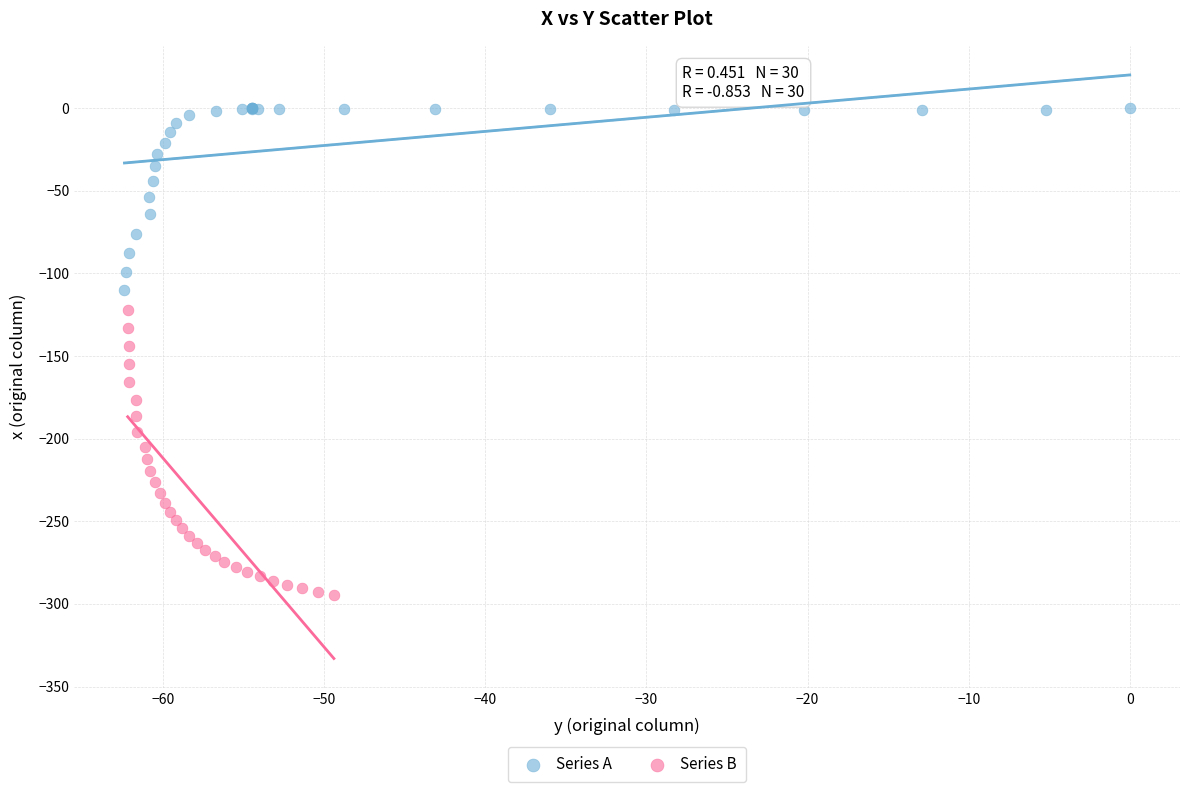

Which series has the largest Y range (max minus min)?

Series B